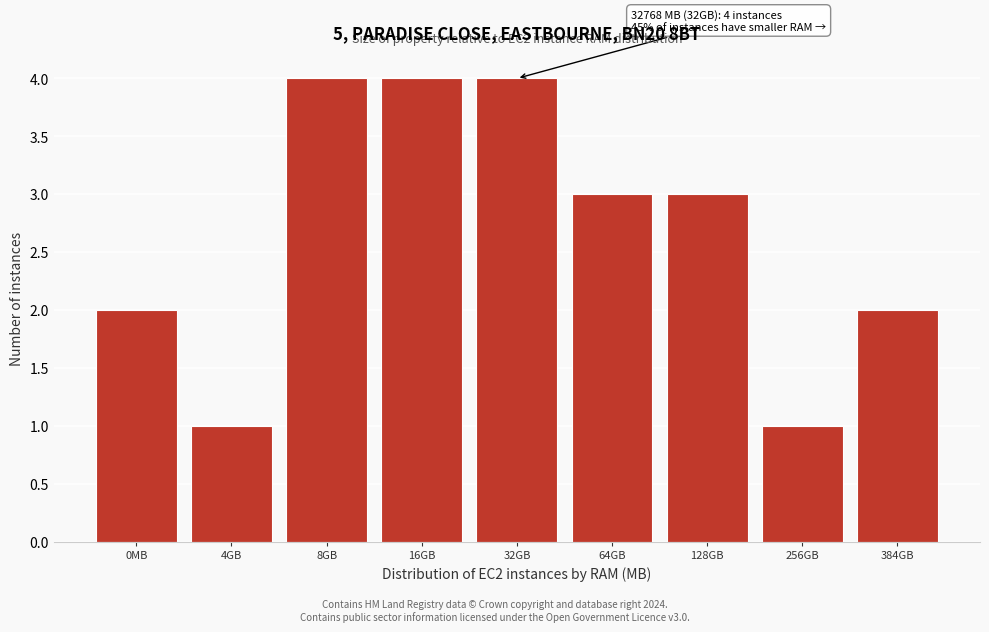

Reading right to left, extract all data points from this chart.

2	1	3	3	4	4	4	1	2